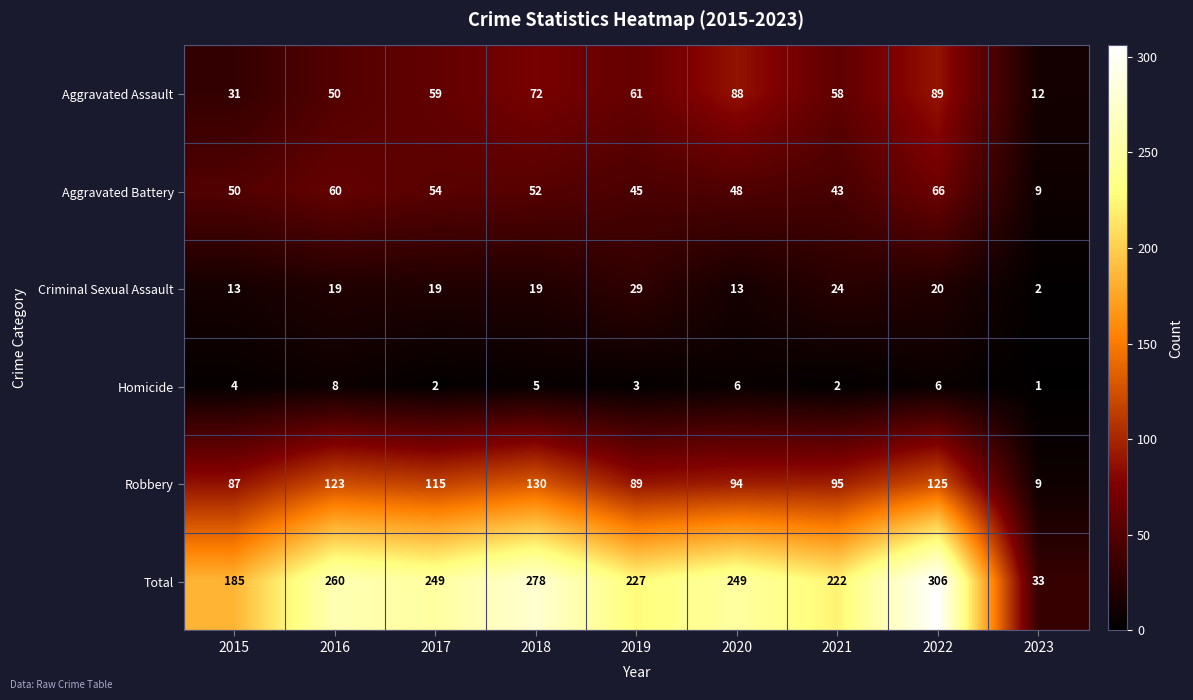

Rank the series by their maximum value, from highest to lowest.

Total, Robbery, Aggravated Assault, Aggravated Battery, Criminal Sexual Assault, Homicide